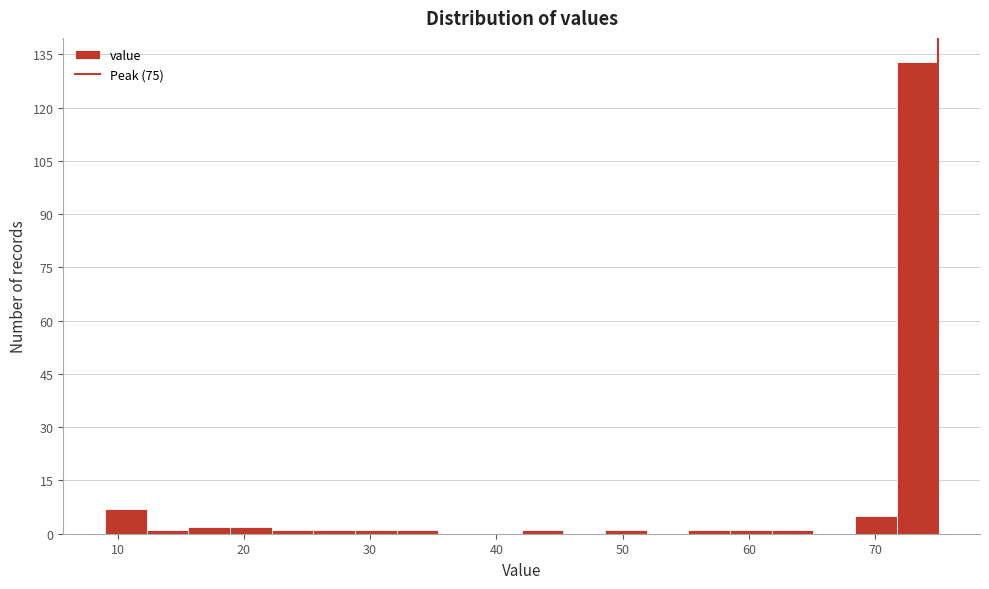

Read against the x-axis, roughly where is the centre of the tallest bar?

73